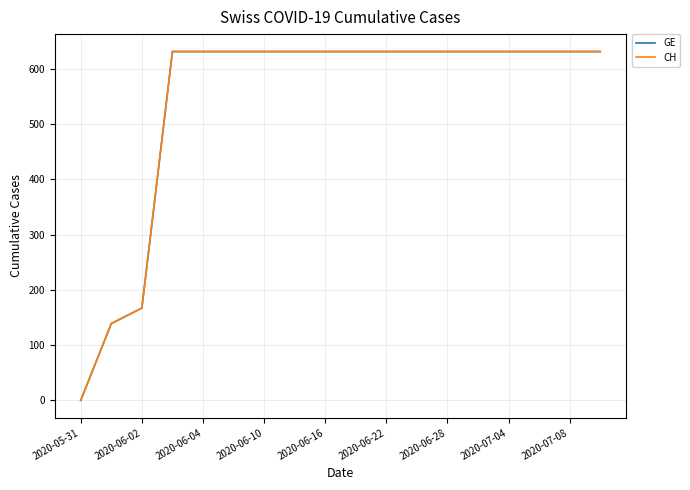

Which series has the widest spread of values?

GE